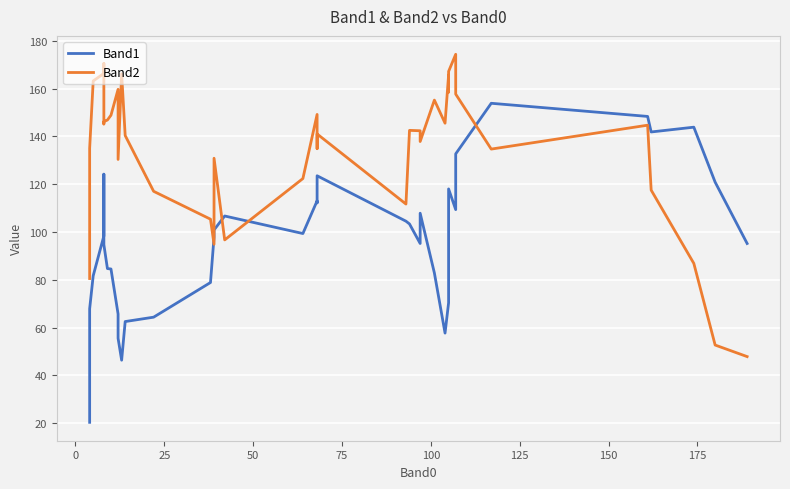

How many distinct data groups are displayed?

2